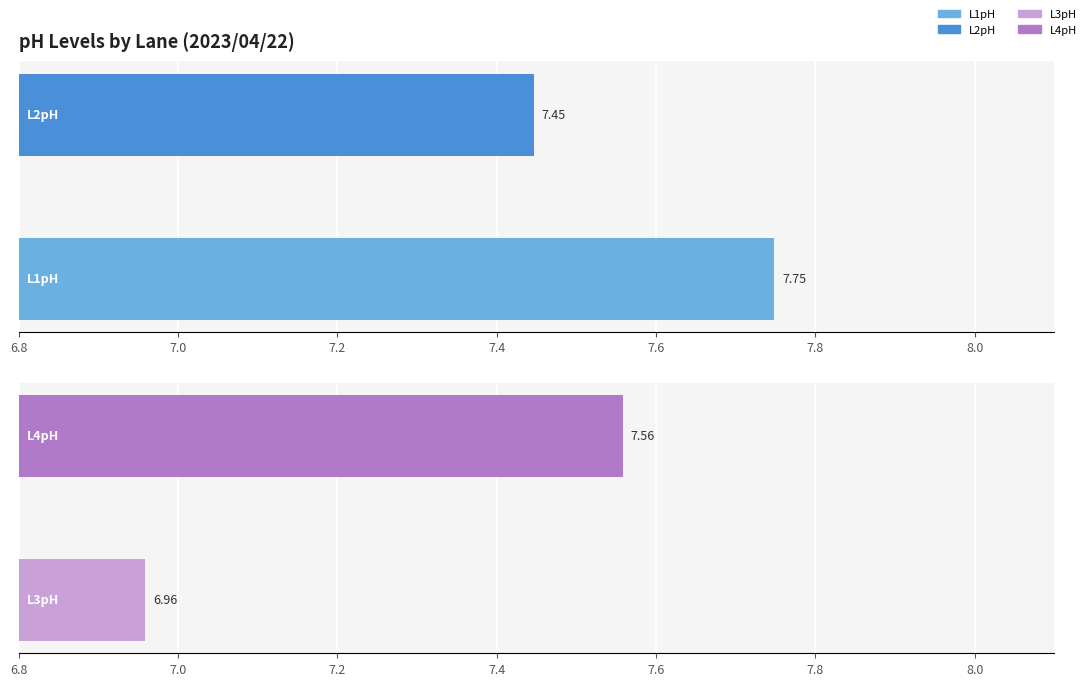

True or false: L1pH has a value of 12.5 at 08:00.

False